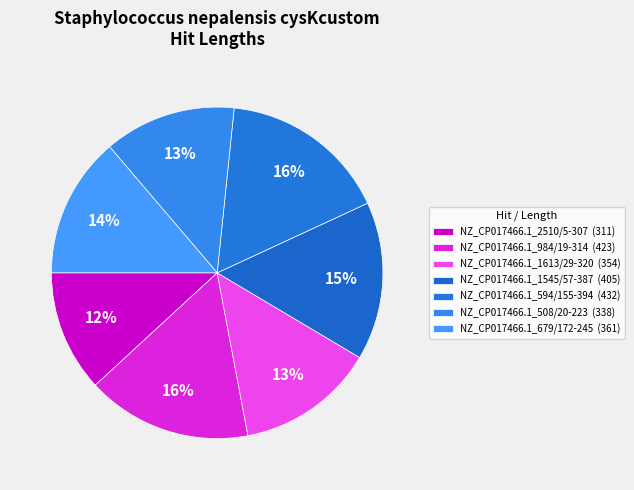

How many slices are in this pie chart?

7